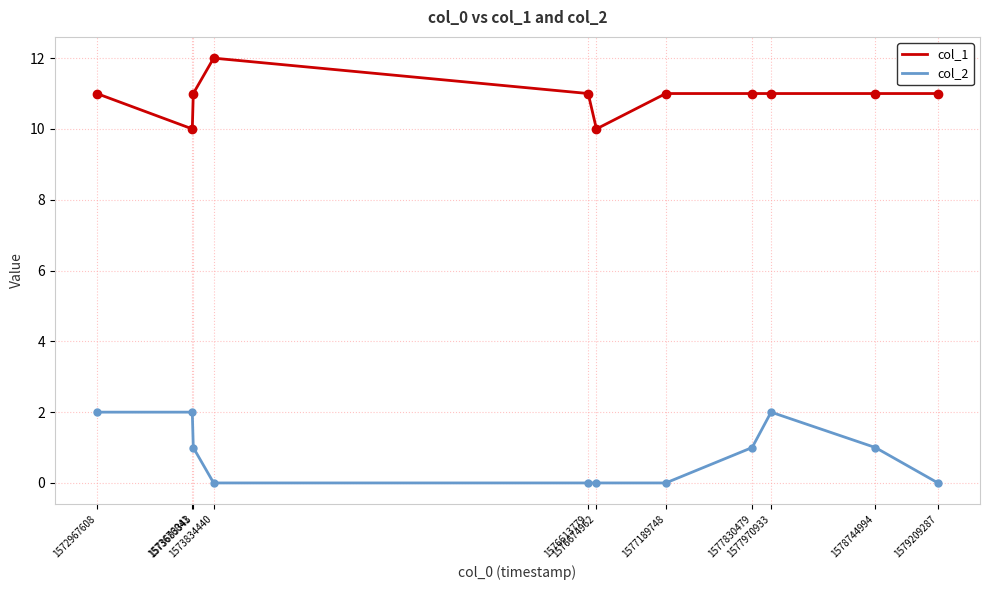

What is the greatest value displayed?

12